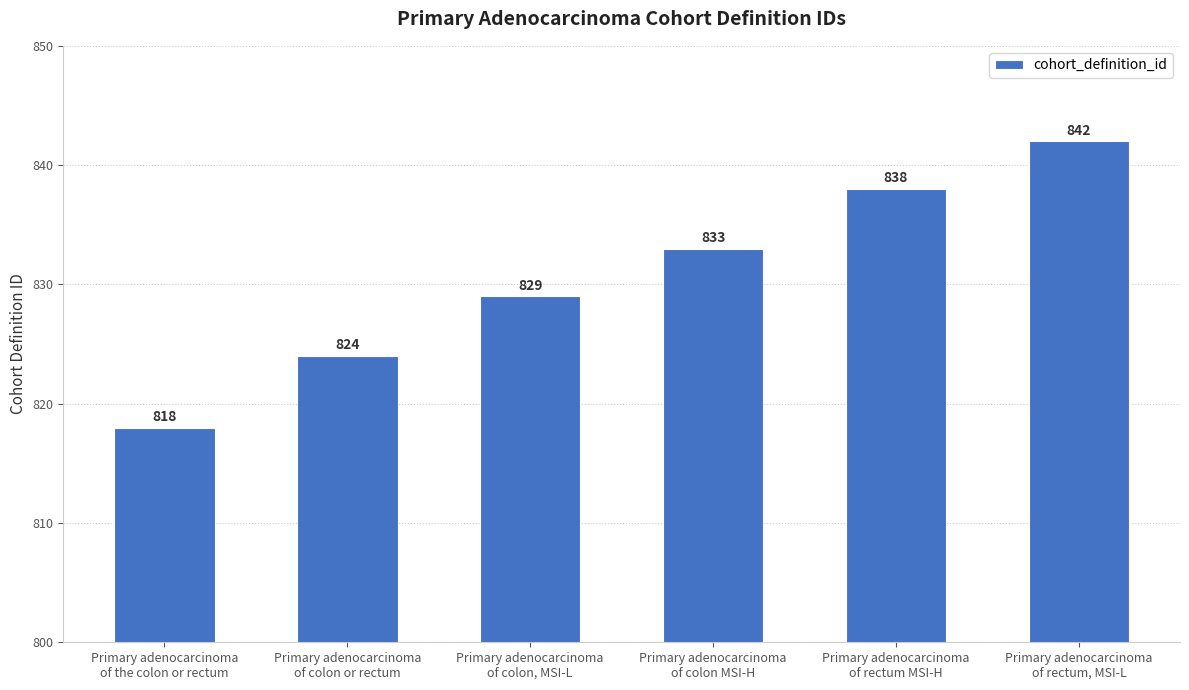

What is the difference between the maximum and minimum values?

24